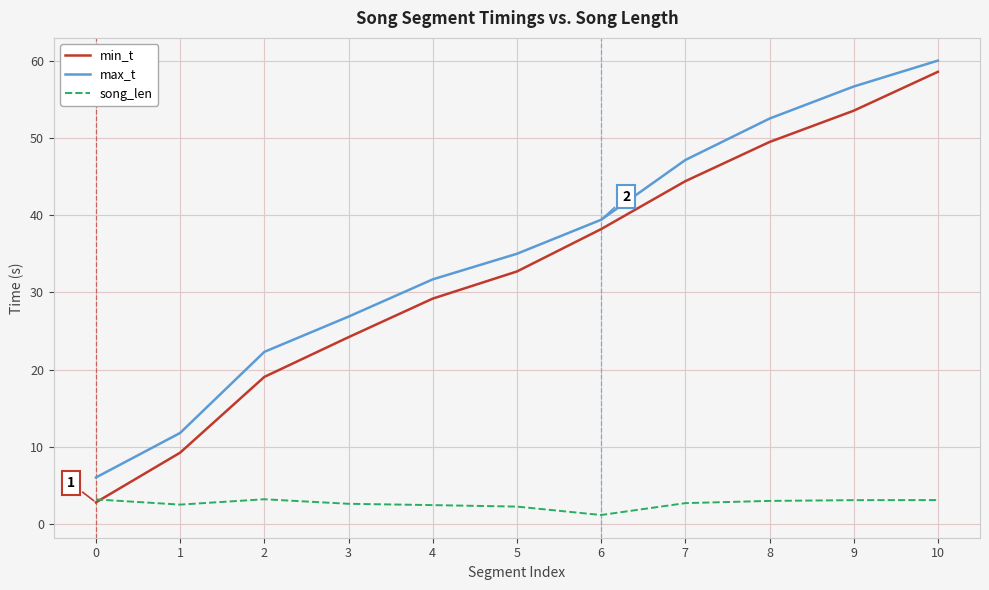

How many times do song_len and min_t cross each other?

1